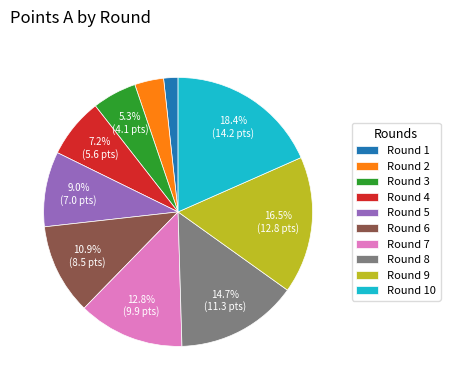

Does Round 5 represent more than half of the total?

No